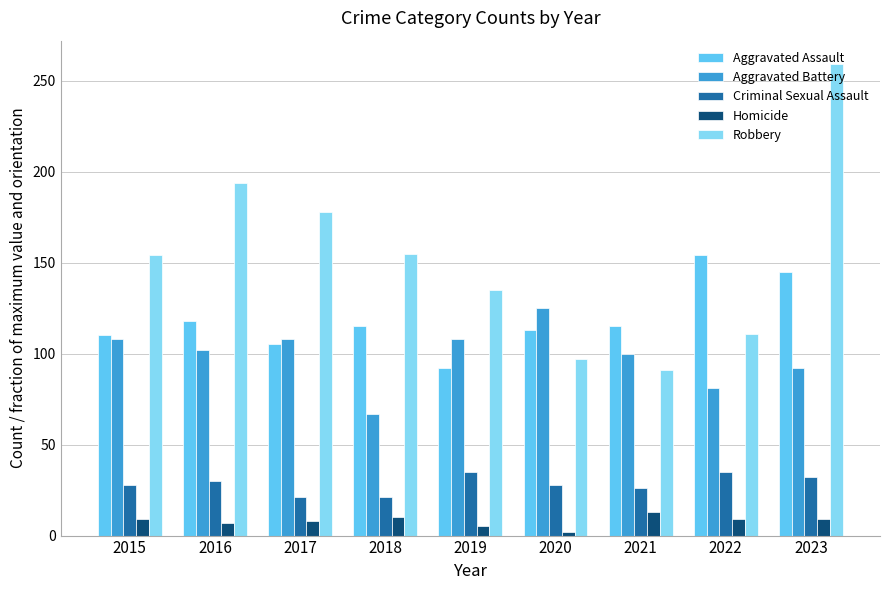

How many distinct data groups are displayed?

5